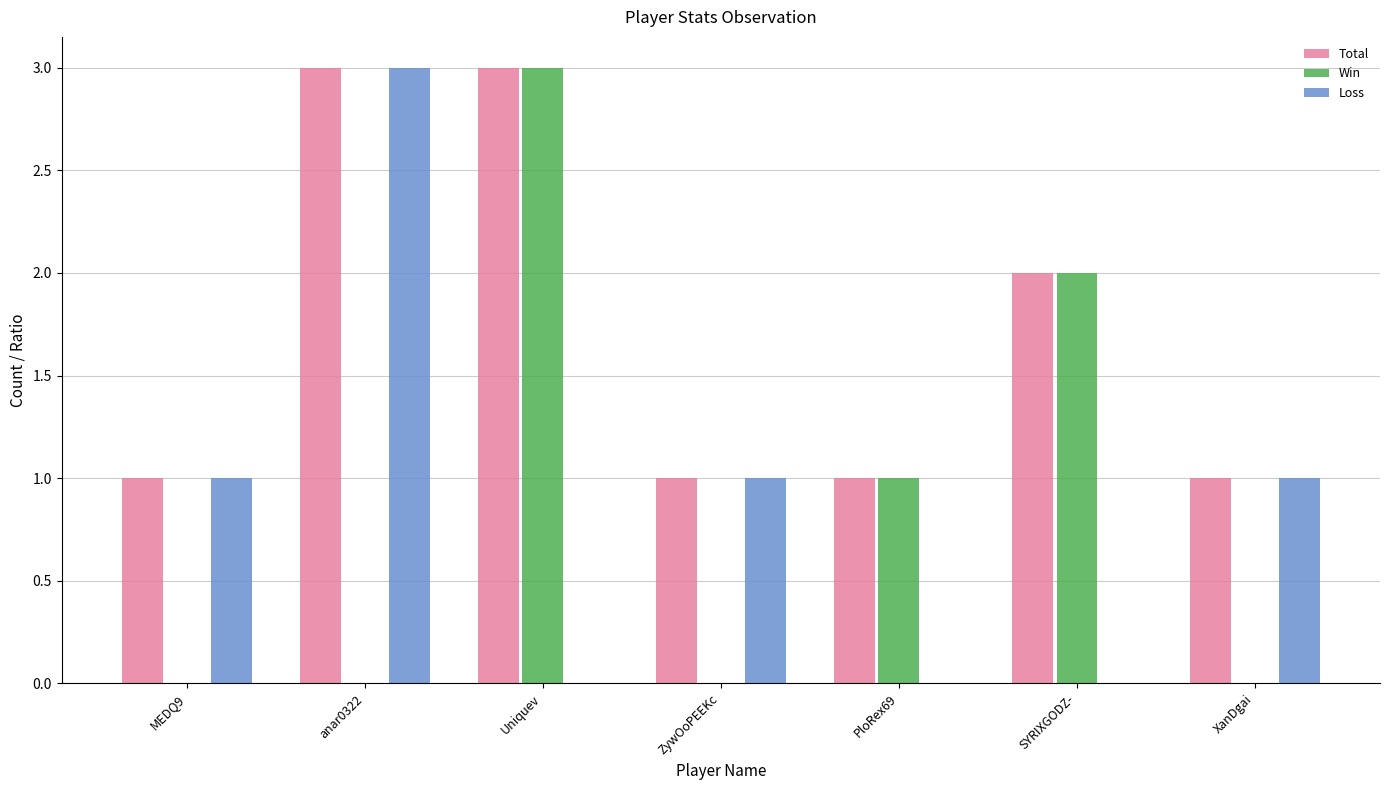

Where is Win nearest to the value 1?

PloRex69